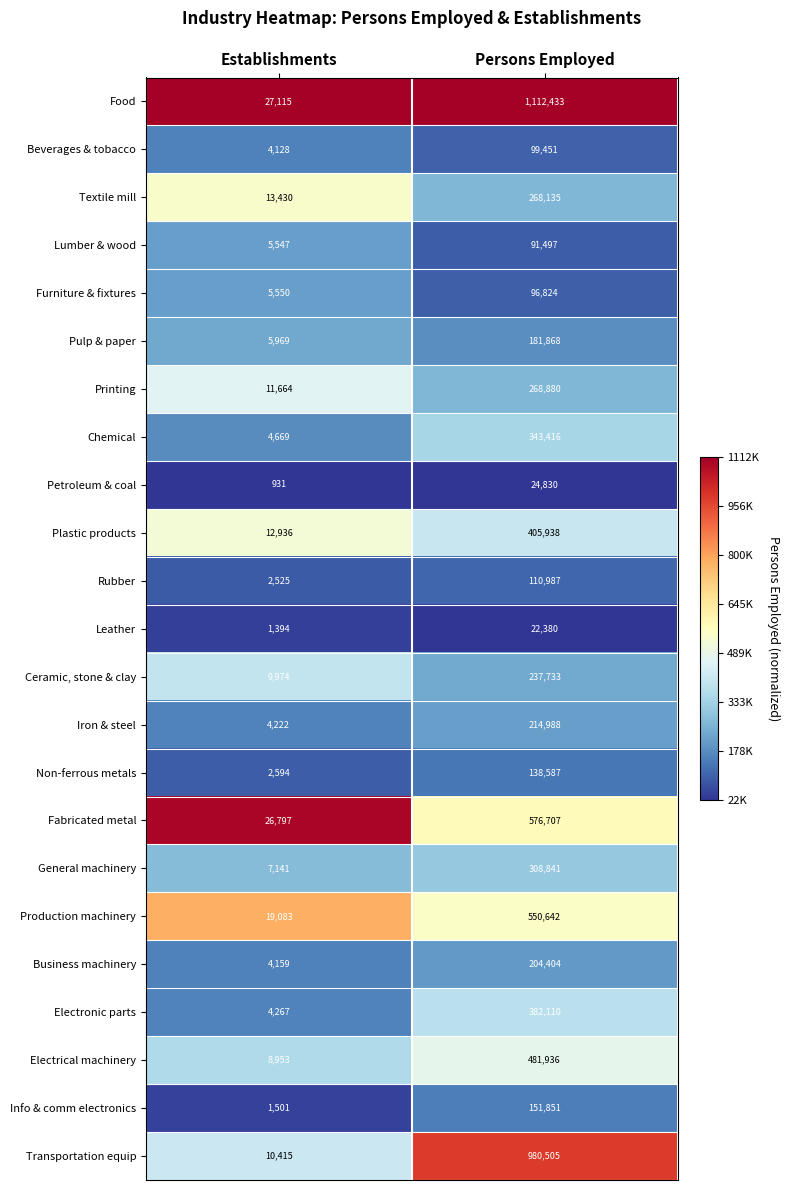

At which label is Lumber & wood closest to 48522?

Establishments